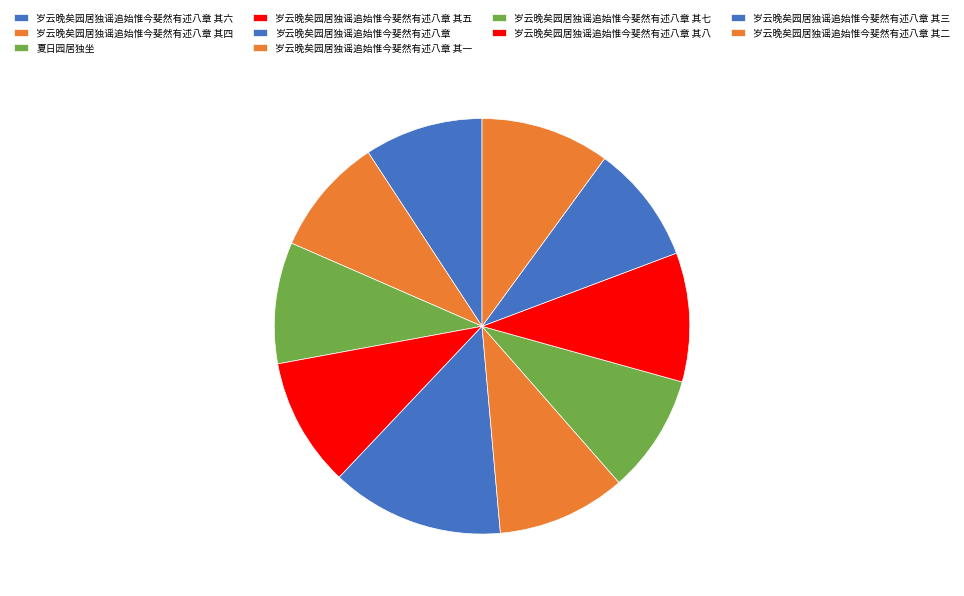

To the nearest percent, what portion does 岁云晚矣园居独谣追始惟今斐然有述八章 其八 represent?

10%